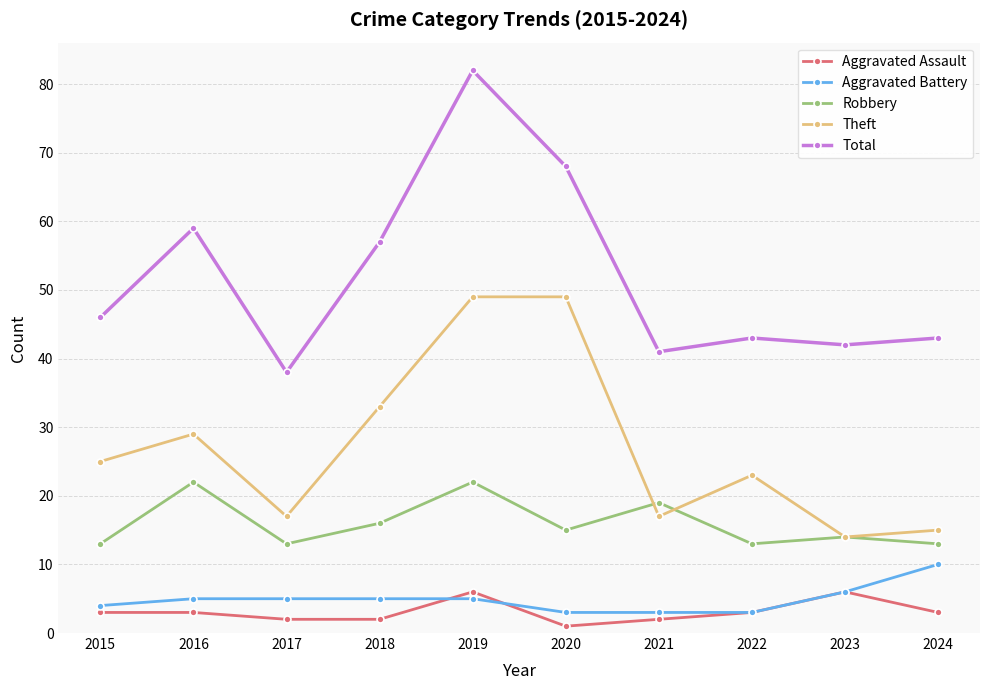

Reading left to right, extract all data points from this chart.

Aggravated Assault: 2015=3	2016=3	2017=2	2018=2	2019=6	2020=1	2021=2	2022=3	2023=6	2024=3
Aggravated Battery: 2015=4	2016=5	2017=5	2018=5	2019=5	2020=3	2021=3	2022=3	2023=6	2024=10
Robbery: 2015=13	2016=22	2017=13	2018=16	2019=22	2020=15	2021=19	2022=13	2023=14	2024=13
Theft: 2015=25	2016=29	2017=17	2018=33	2019=49	2020=49	2021=17	2022=23	2023=14	2024=15
Total: 2015=46	2016=59	2017=38	2018=57	2019=82	2020=68	2021=41	2022=43	2023=42	2024=43